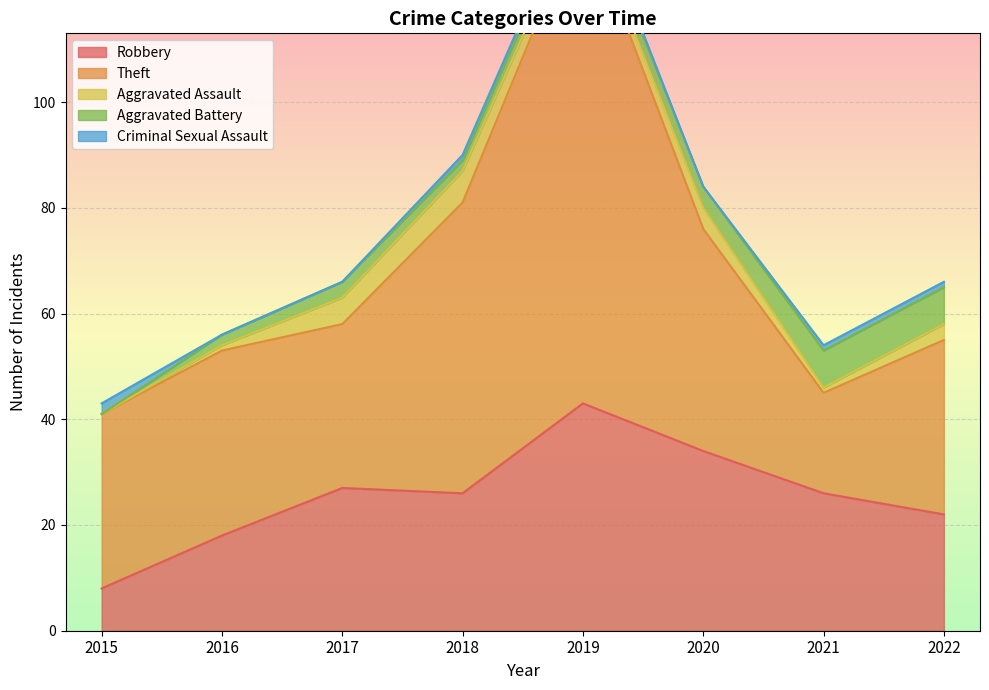

How many interior local valleys does the Criminal Sexual Assault series have?

1